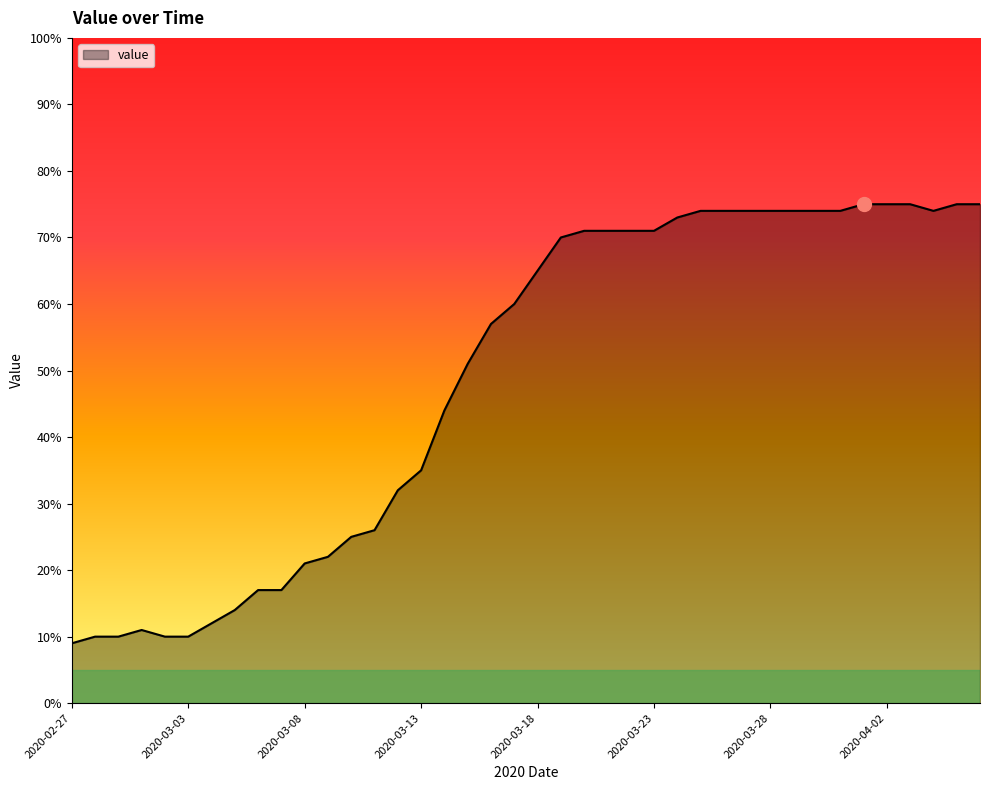

What is the minimum value shown in the chart?

9.0